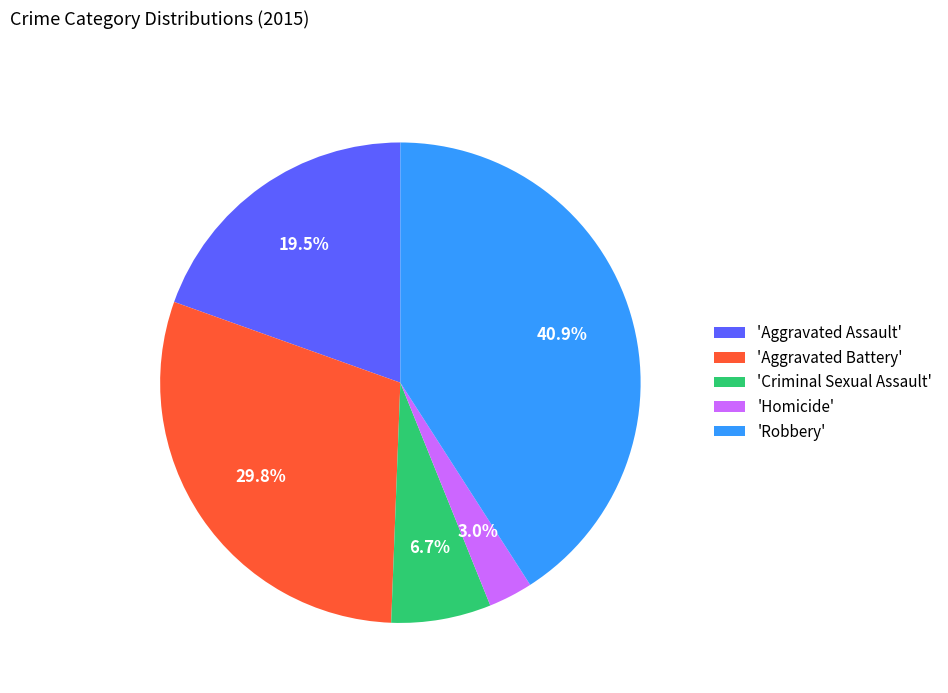

Which has a higher value, 'Aggravated Assault' or 'Aggravated Battery'?

'Aggravated Battery'